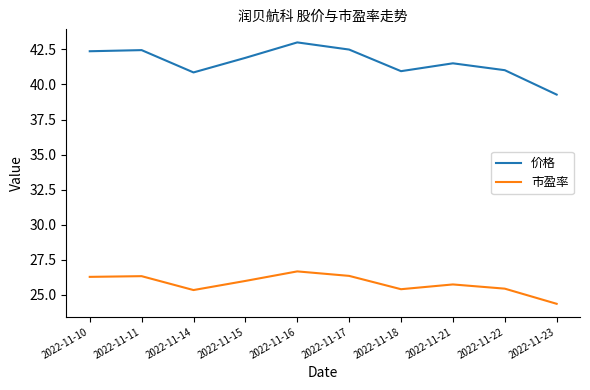

True or false: 价格 and 市盈率 intersect in this chart.

False